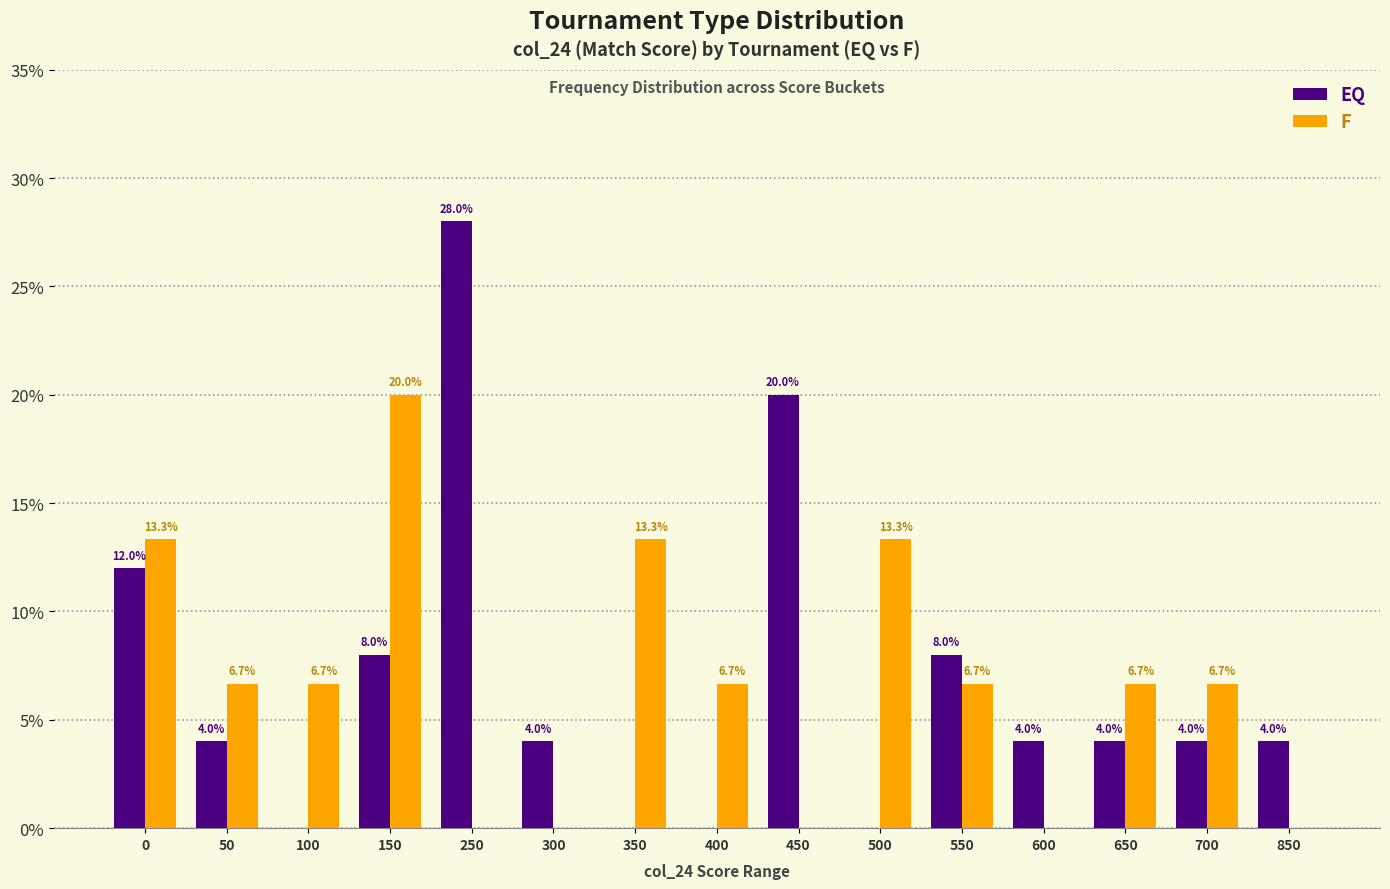

What is the sum of the EQ values at 50 and 450?

24.0